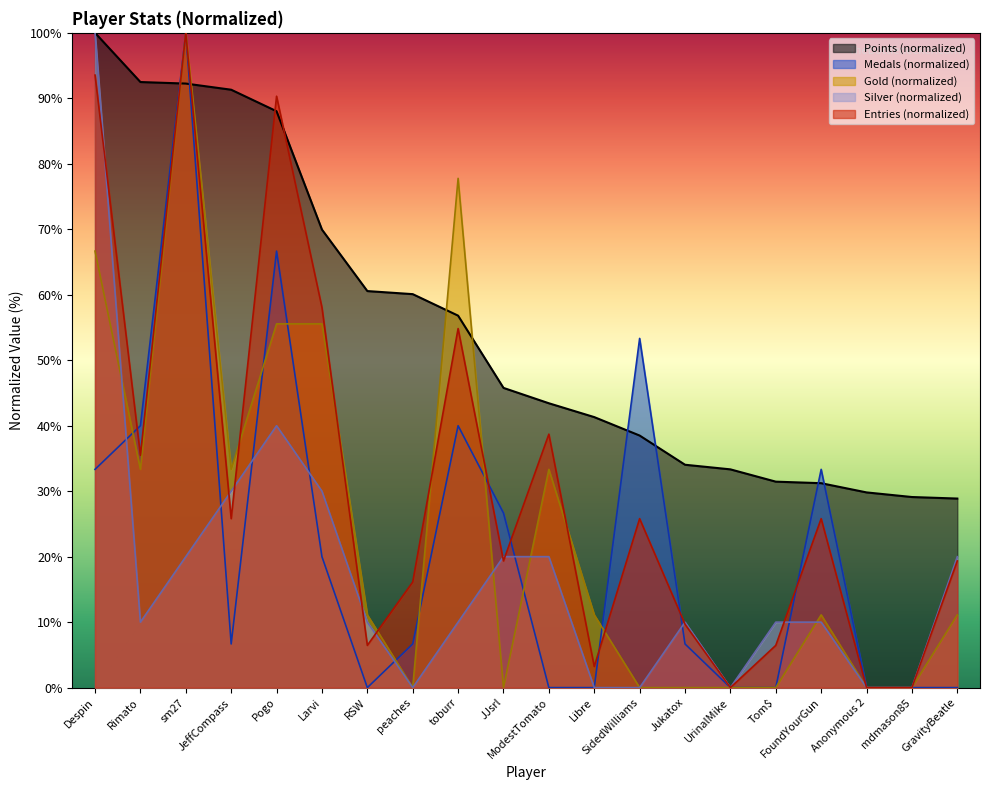

Is it true that Points equals 26.5 at RSW?

False